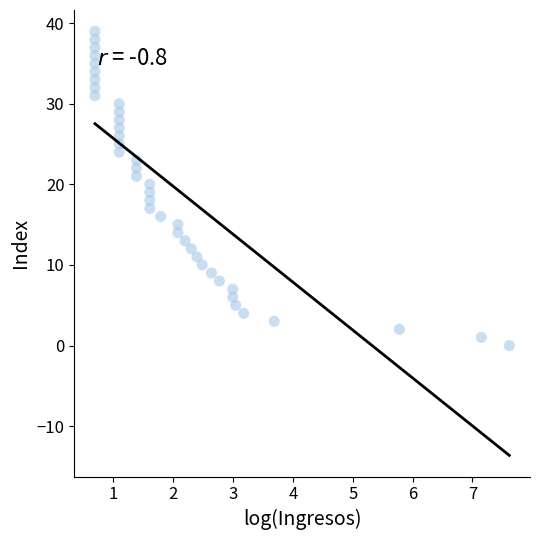

What is the range of Y values (max minus min)?

39